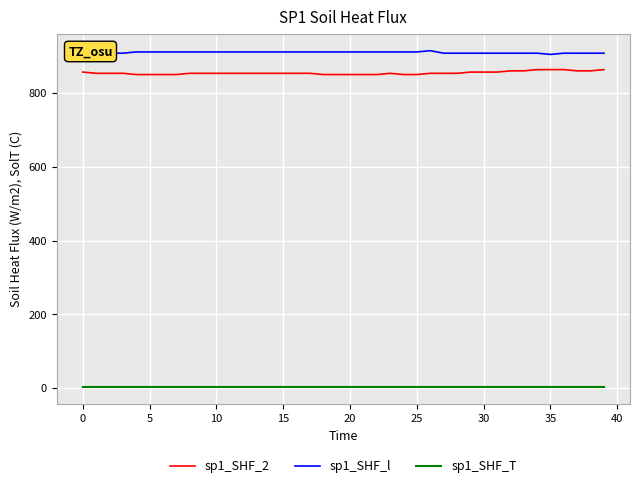

Which series has the largest total across all categories?

sp1_SHF_l